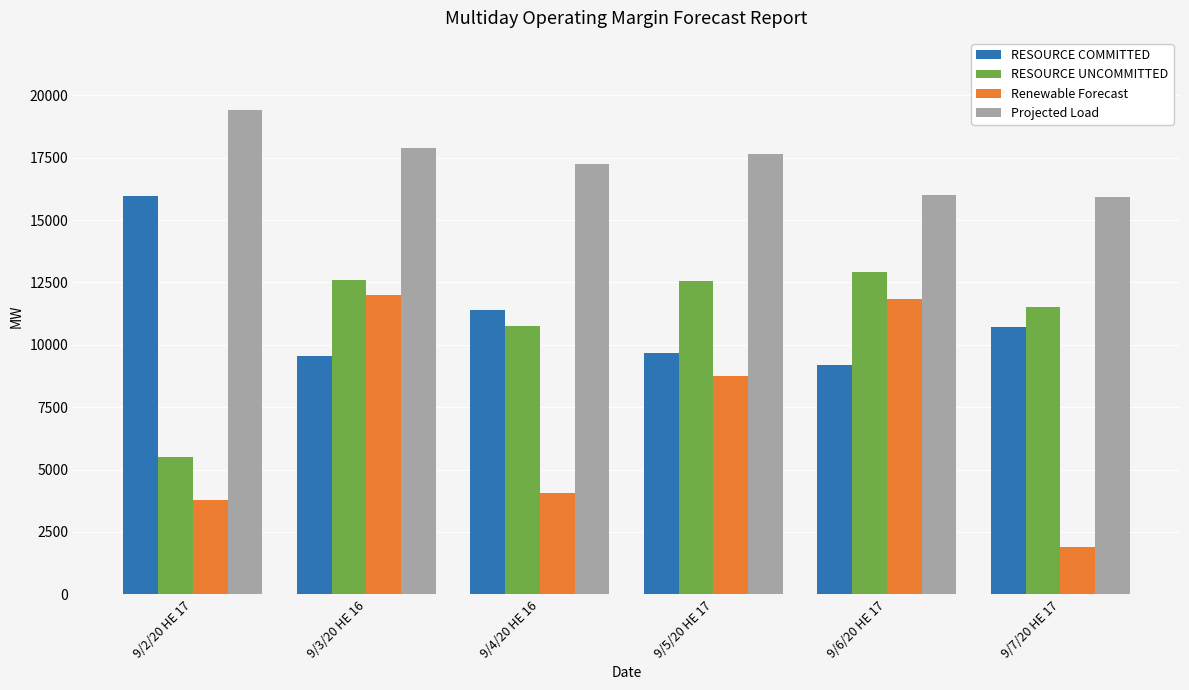

Which category has the highest value across all series?

9/2/20 HE 17